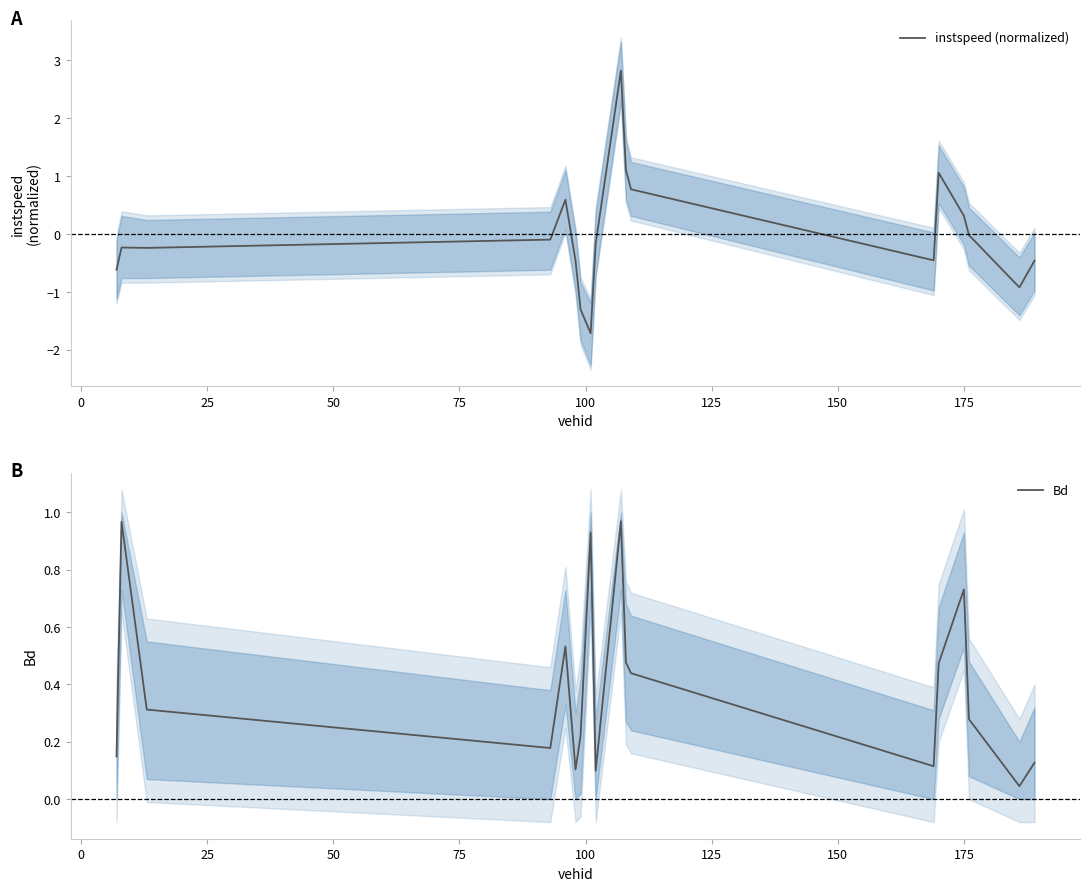

How many data points in instspeed (normalized) are less than 0?

12